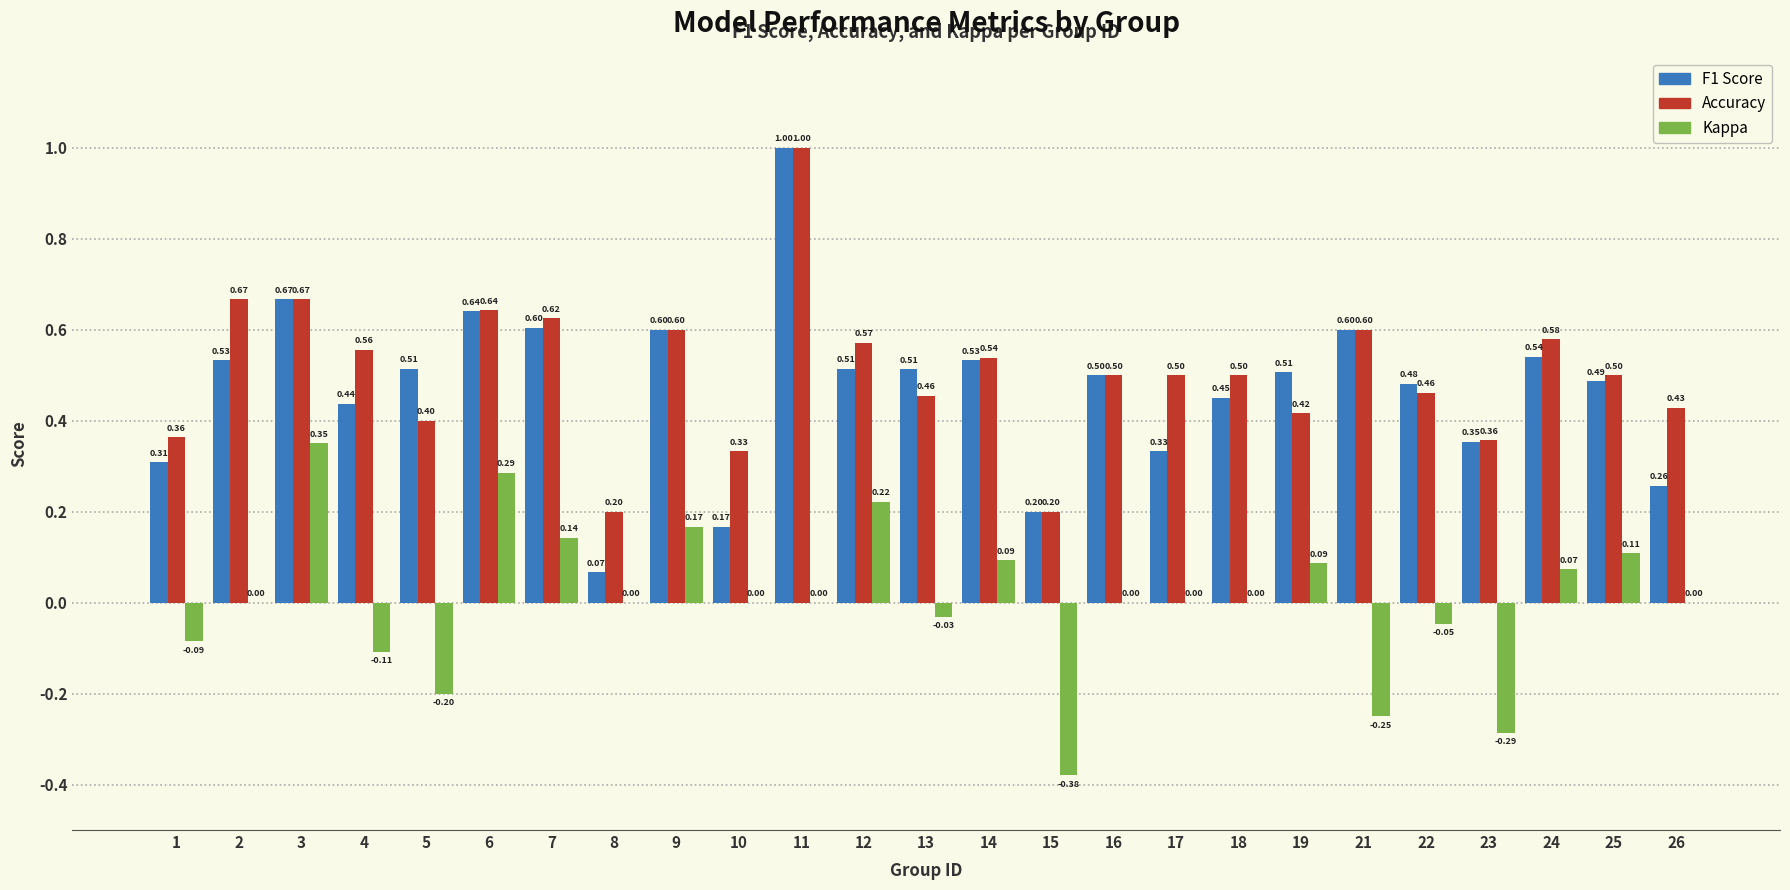

At which category is the sum across all series the highest?

11